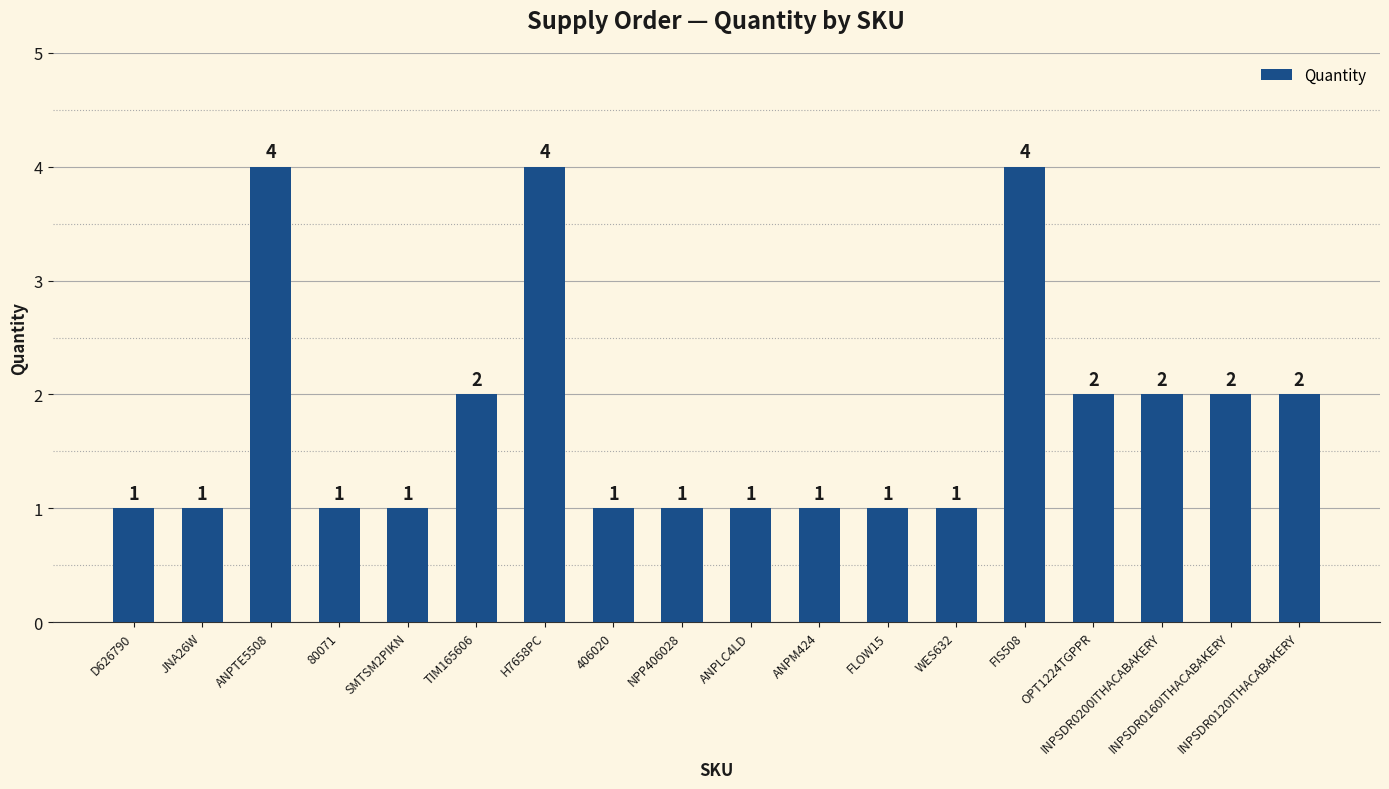

How many bars are there in total?

18